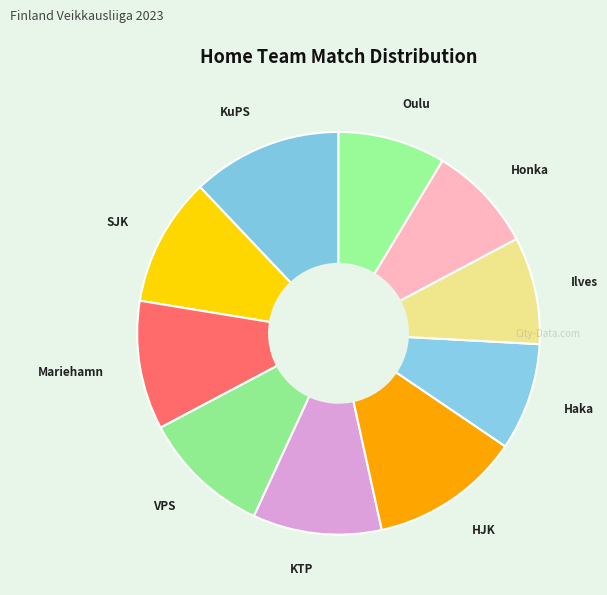

Combined, do SJK and Ilves account for over 50%?

No